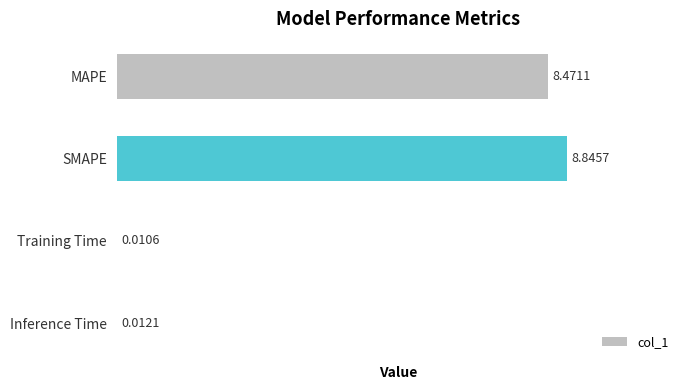

What is the sum of the values at SMAPE and MAPE?

17.3